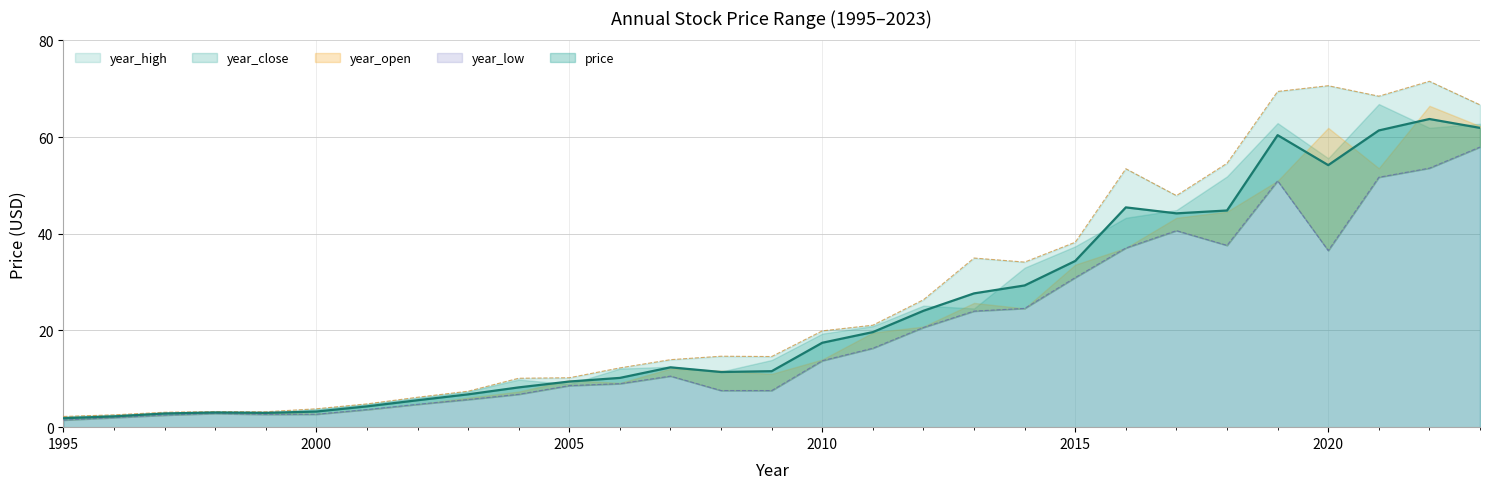

The year_open series shows 54.6 at 2018. True or false?

True